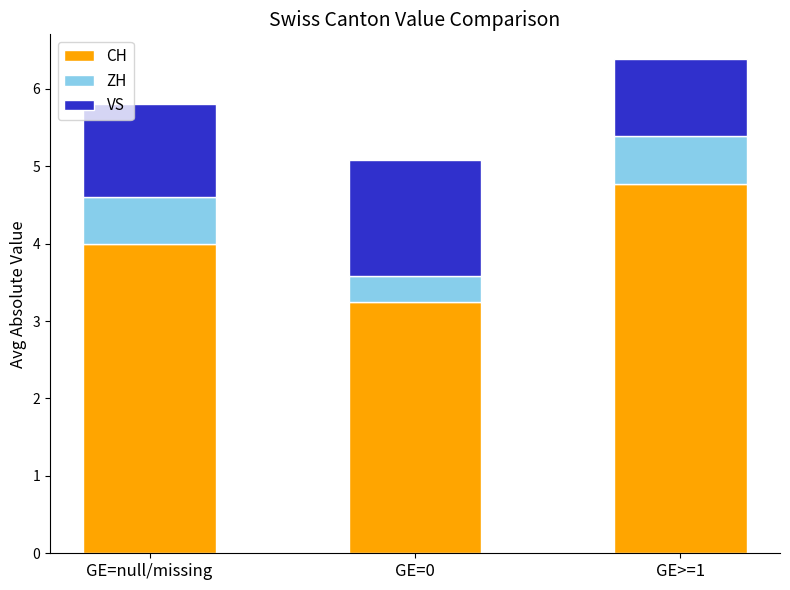

What is the total value across all series at GE=null/missing?

5.8